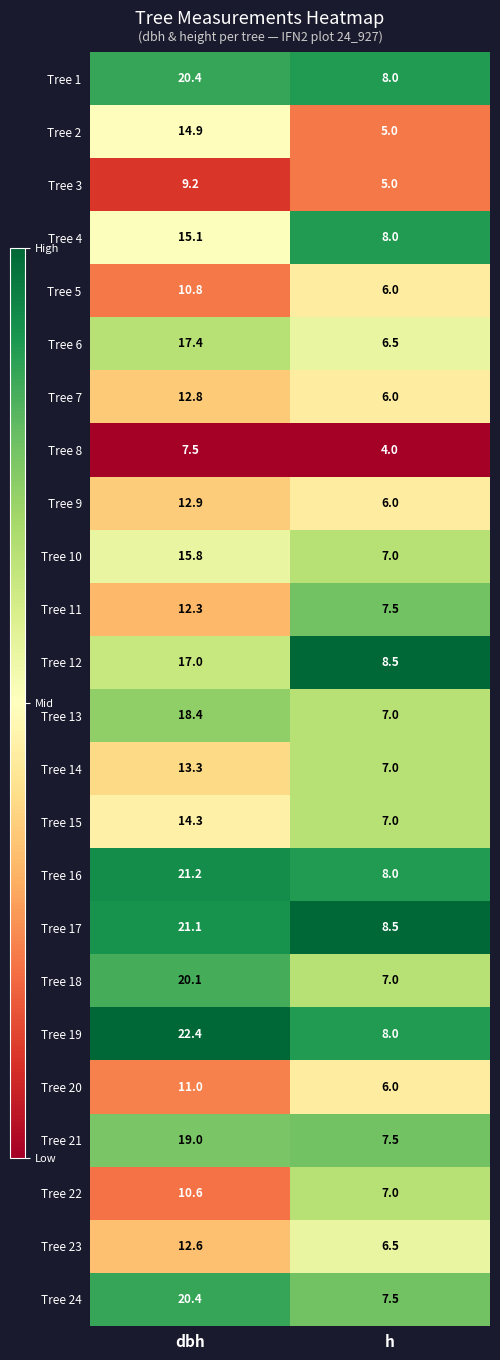

What is the difference between the highest and lowest values at h?

4.5